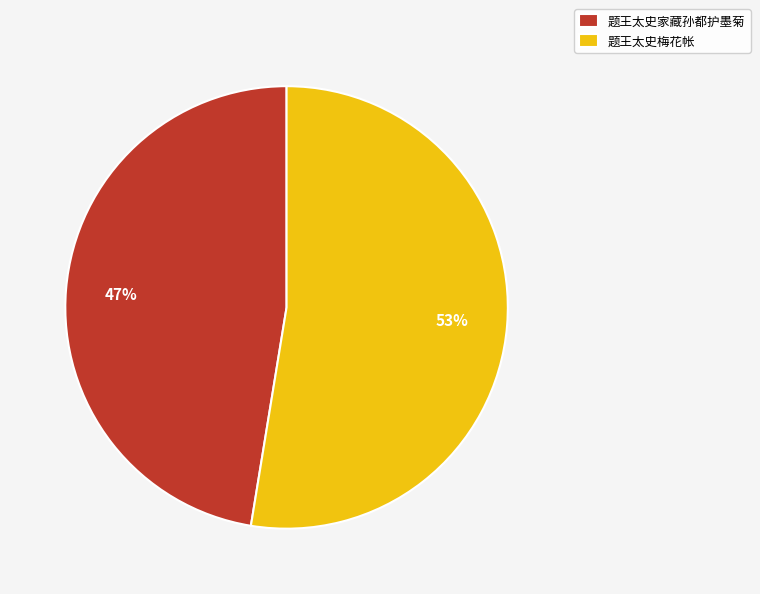

What percentage is the 题王太史梅花帐 slice, to the nearest percent?

53%